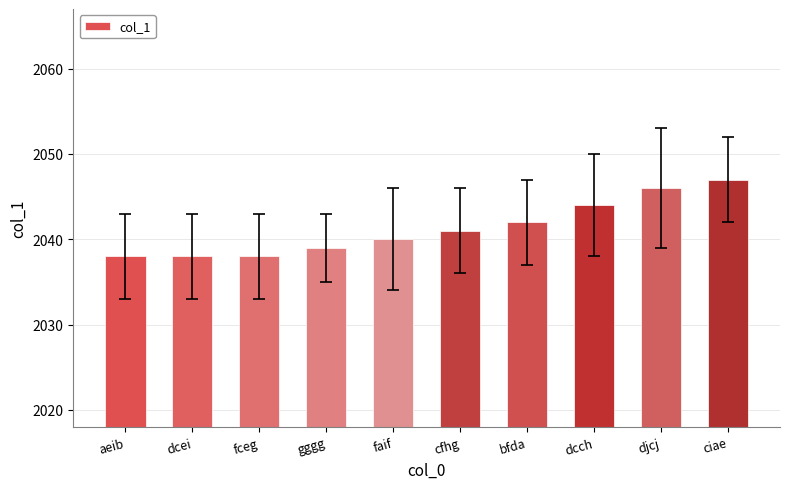

True or false: the data shows 675 at faif.

False